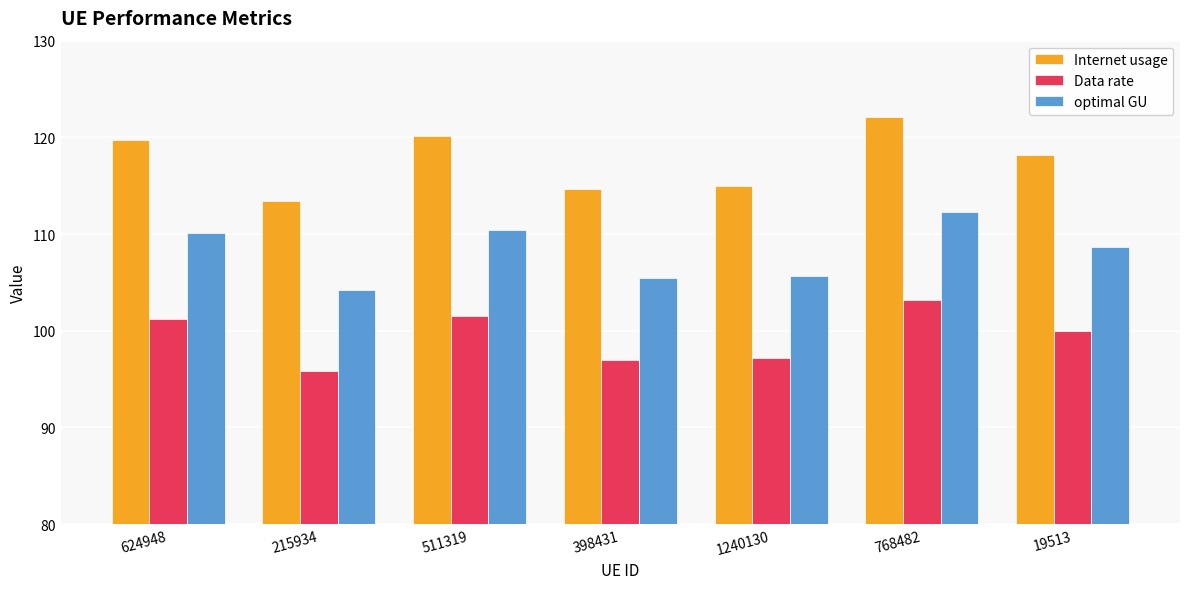

How many bars are there in each group?

3